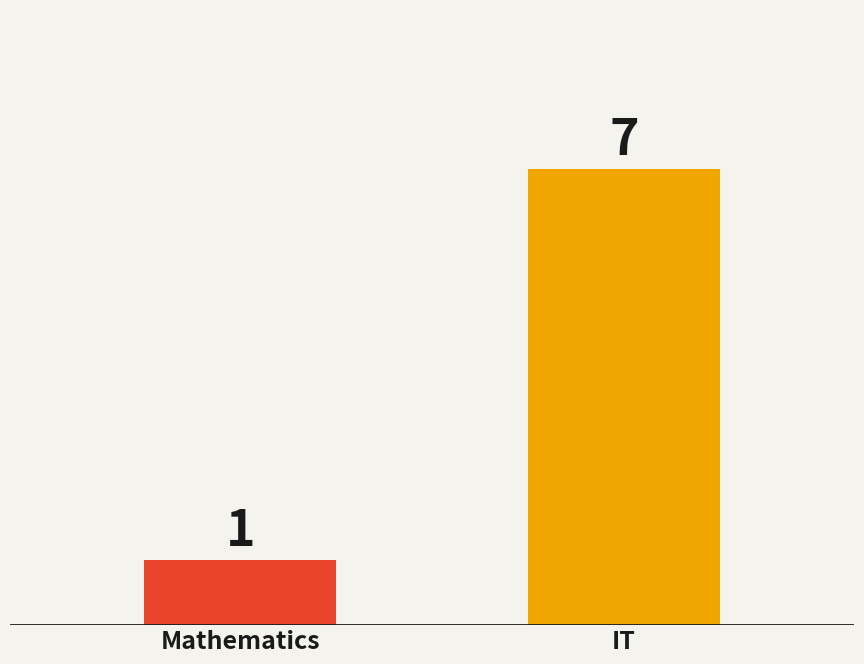

Rank the categories by value from highest to lowest.

IT, Mathematics